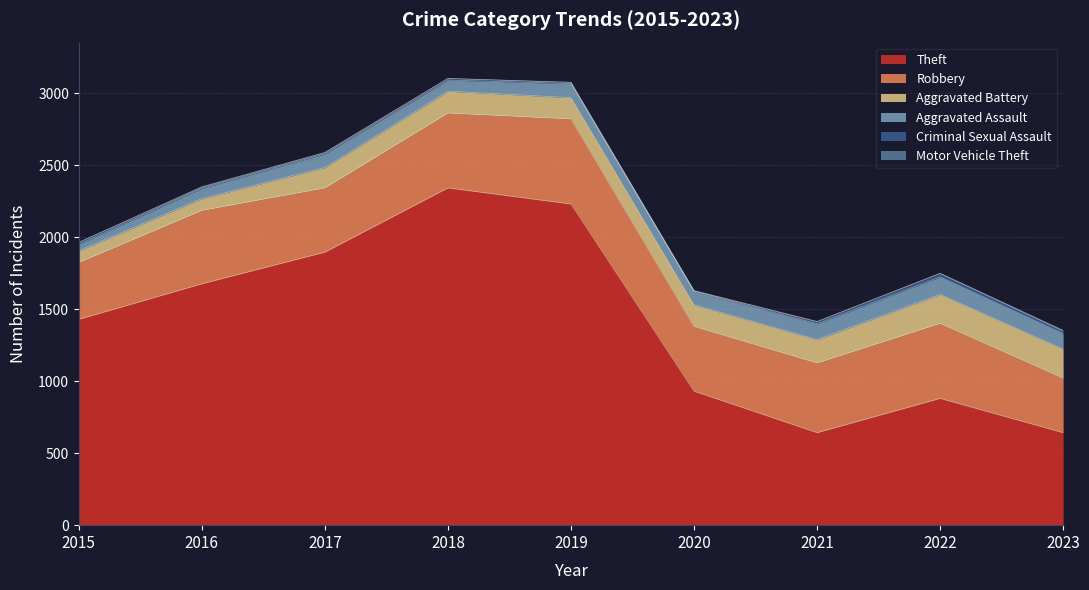

At how many categories does at least one series exceed 1889?

3